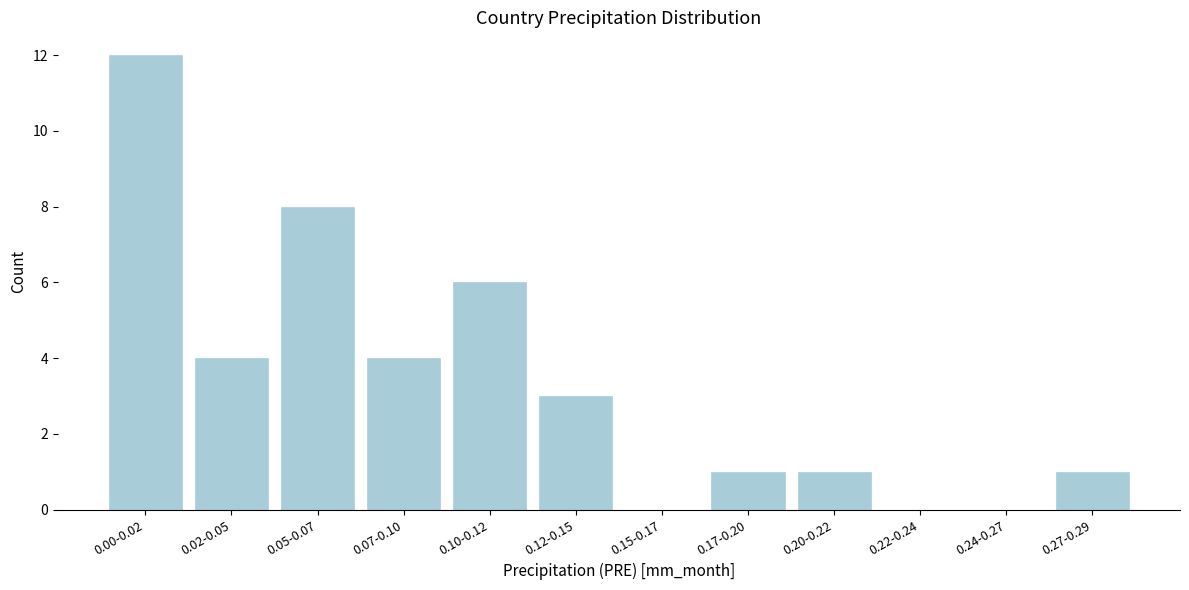

Reading left to right, extract all data points from this chart.

0.00-0.02=12	0.02-0.05=4	0.05-0.07=8	0.07-0.10=4	0.10-0.12=6	0.12-0.15=3	0.15-0.17=0	0.17-0.20=1	0.20-0.22=1	0.22-0.24=0	0.24-0.27=0	0.27-0.29=1